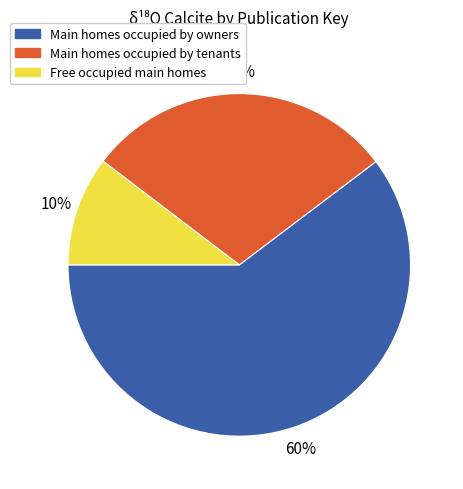

What is the largest slice in the pie chart?

Main homes occupied by owners